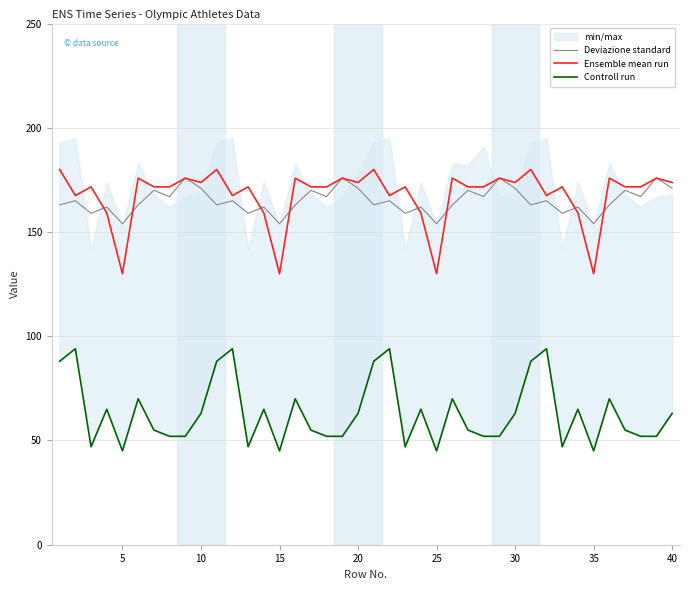

Is it true that Deviazione standard equals 154.0 at 5?

True